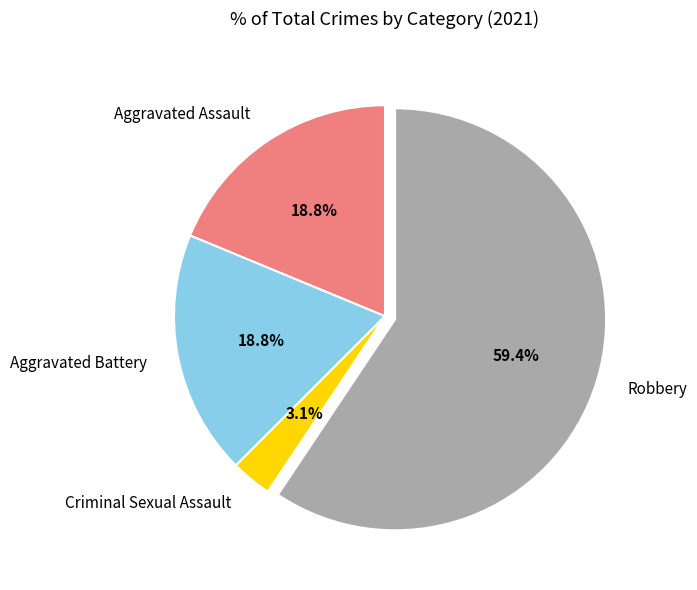

Which category has the smallest portion of the pie?

Criminal Sexual Assault